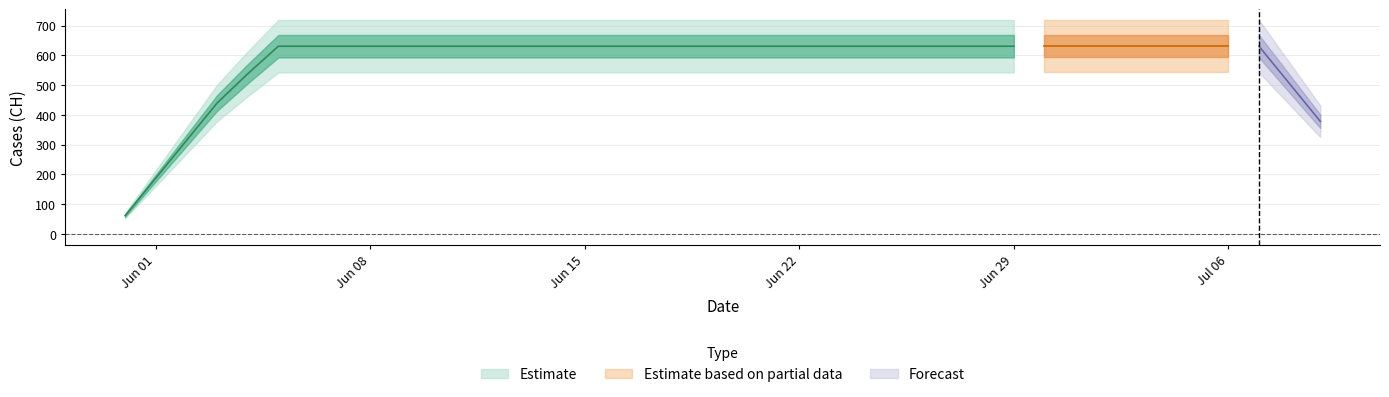

What is the sum of the values at 2020-06-11 and 2020-06-10?

1262